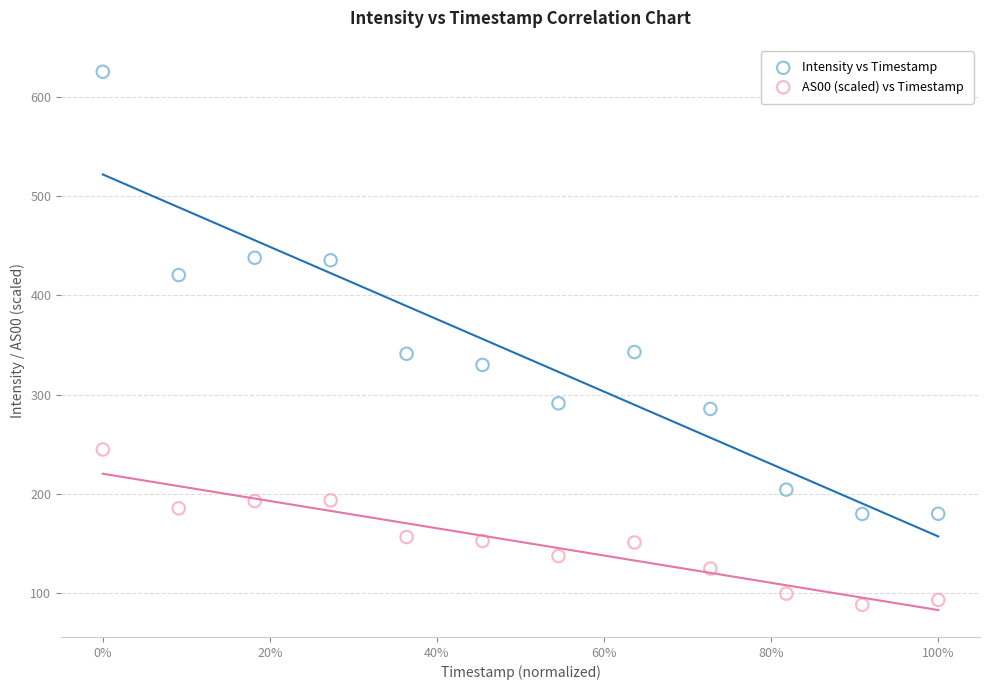

Which series has the largest Y range (max minus min)?

Intensity vs Timestamp